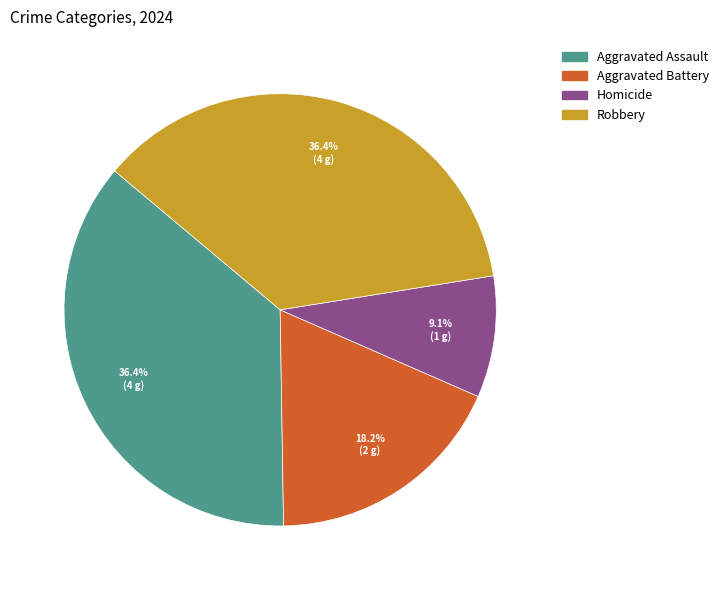

Is there any slice that represents more than half of the pie?

No